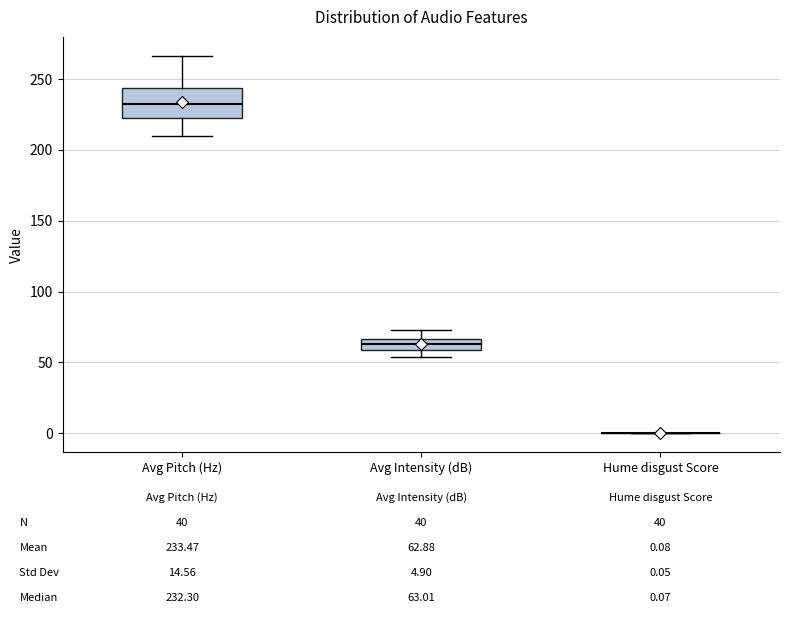

Which box is the tallest, from its lower edge to its upper edge?

Avg Pitch (Hz)